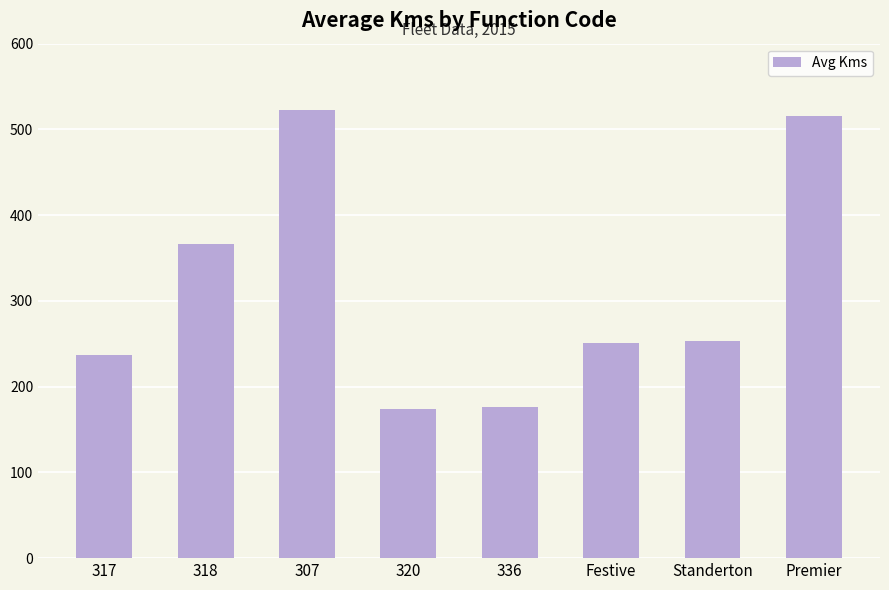

What is the value of the 8th bar from the left?

516.0